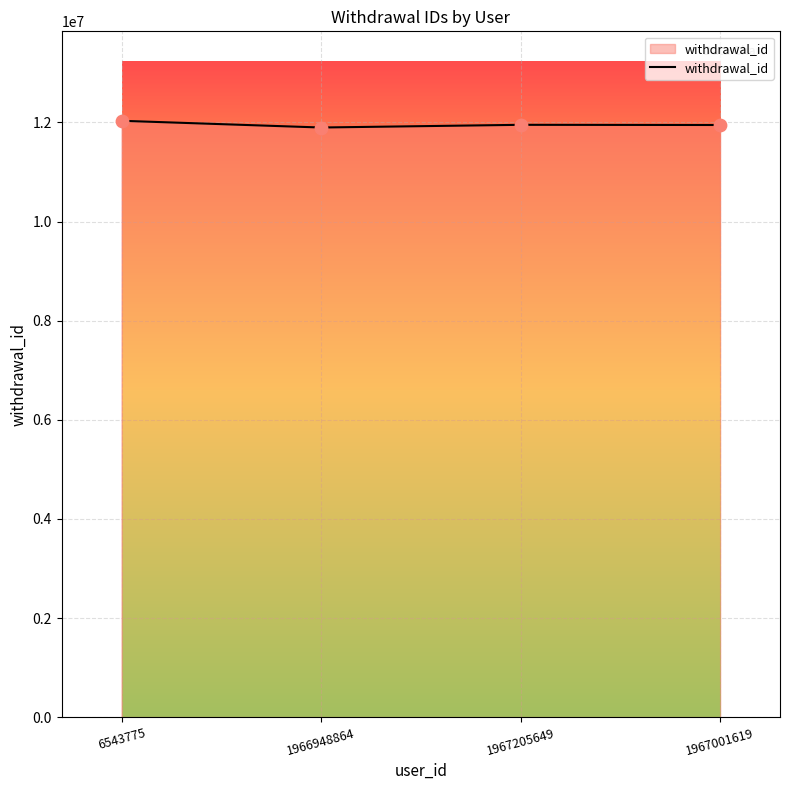

What is the change in value from 6543775 to 1967001619?

-85186